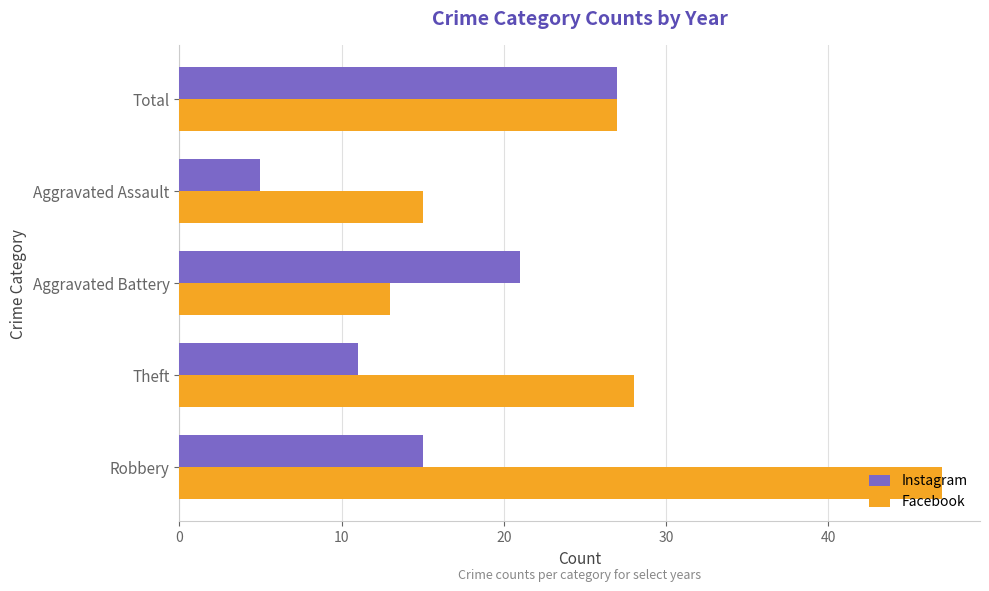

Is it true that Facebook equals 47 at Robbery?

True